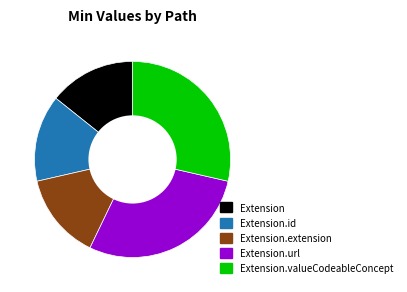

Is it true that Extension.extension is 14% of the pie?

True